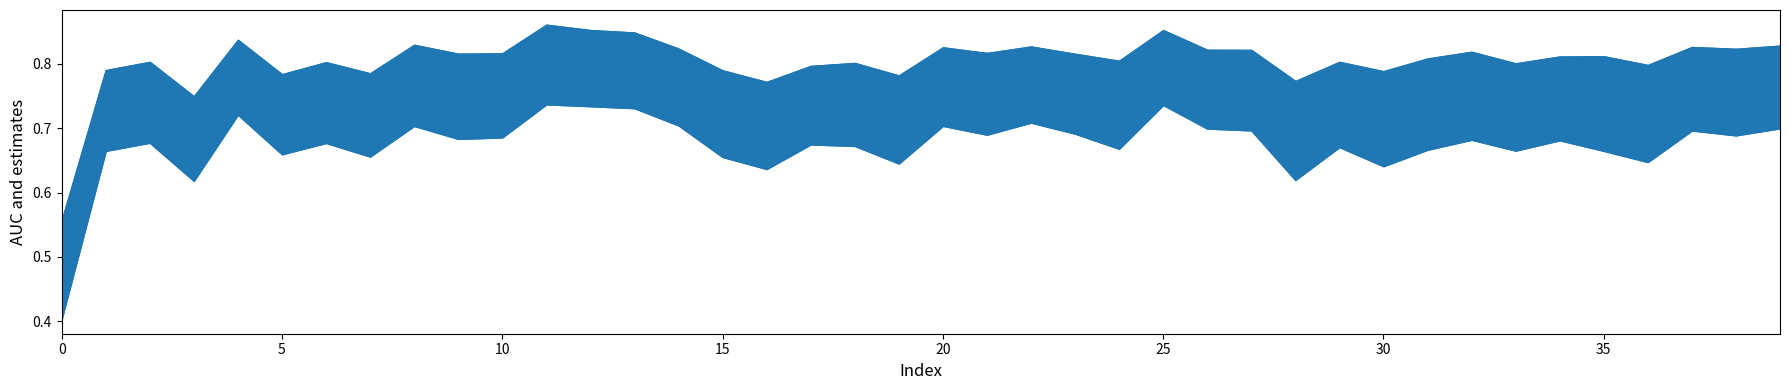

What value does the AUC series have at 5?

0.7